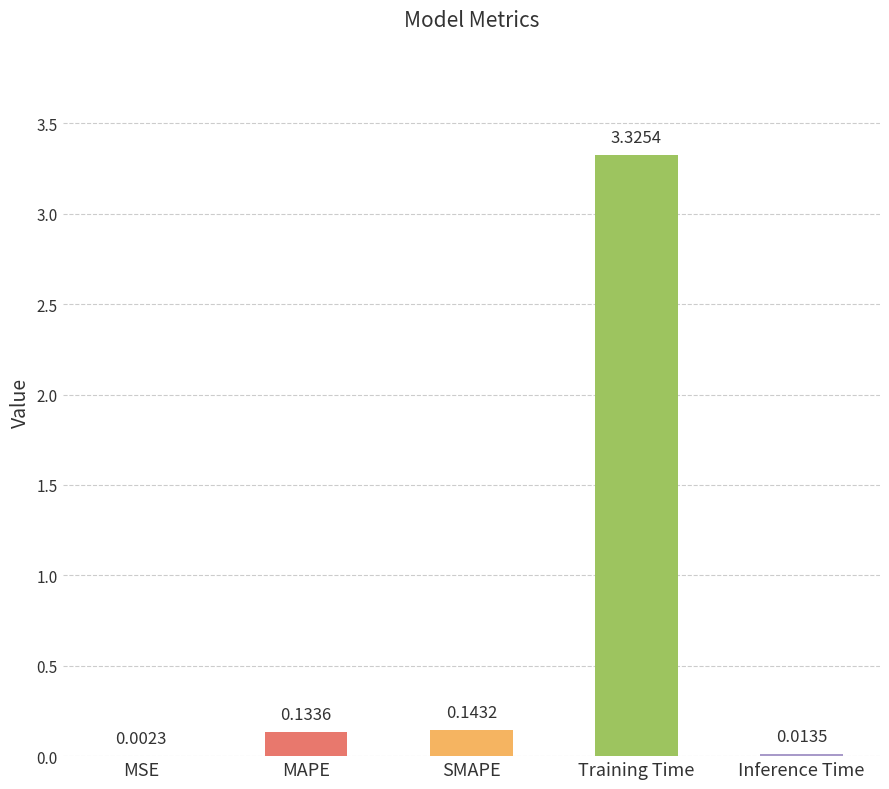

The chart shows a value of 1.3 at Training Time. True or false?

False